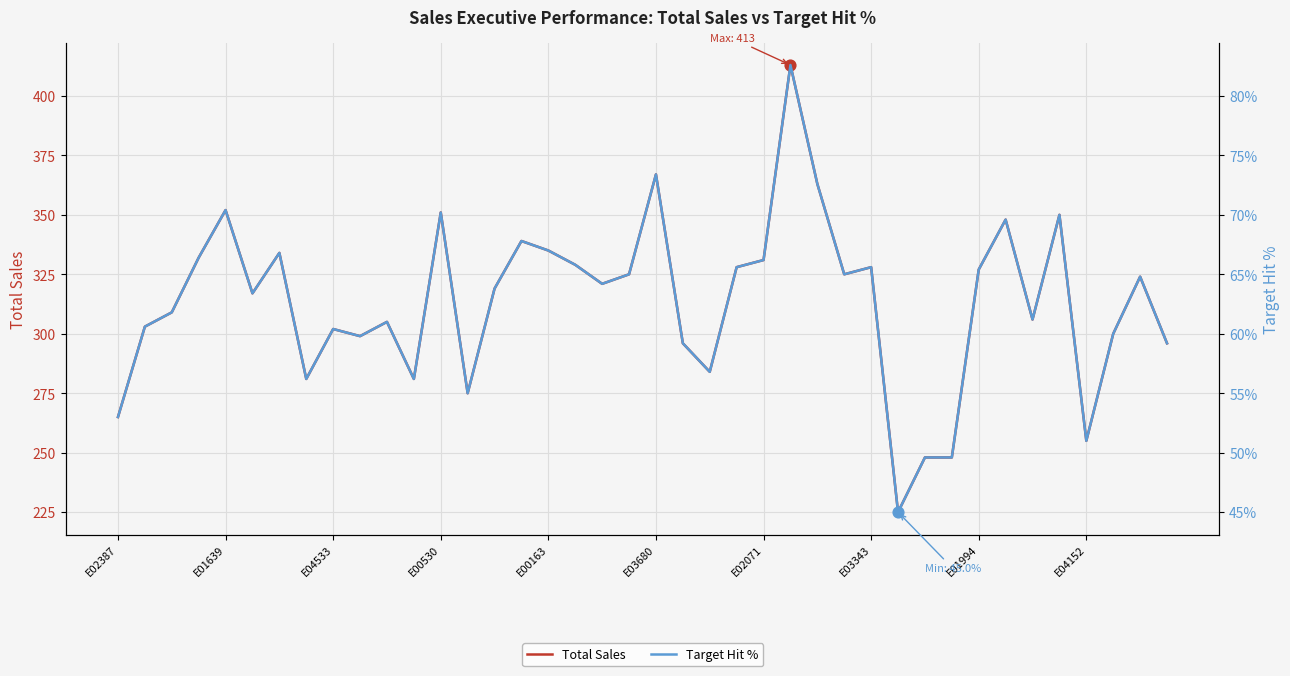

Which series reaches the maximum Y coordinate?

Total Sales